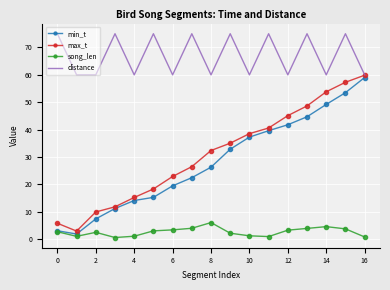

What is the difference between the maximum and minimum values in the min_t series?

57.1